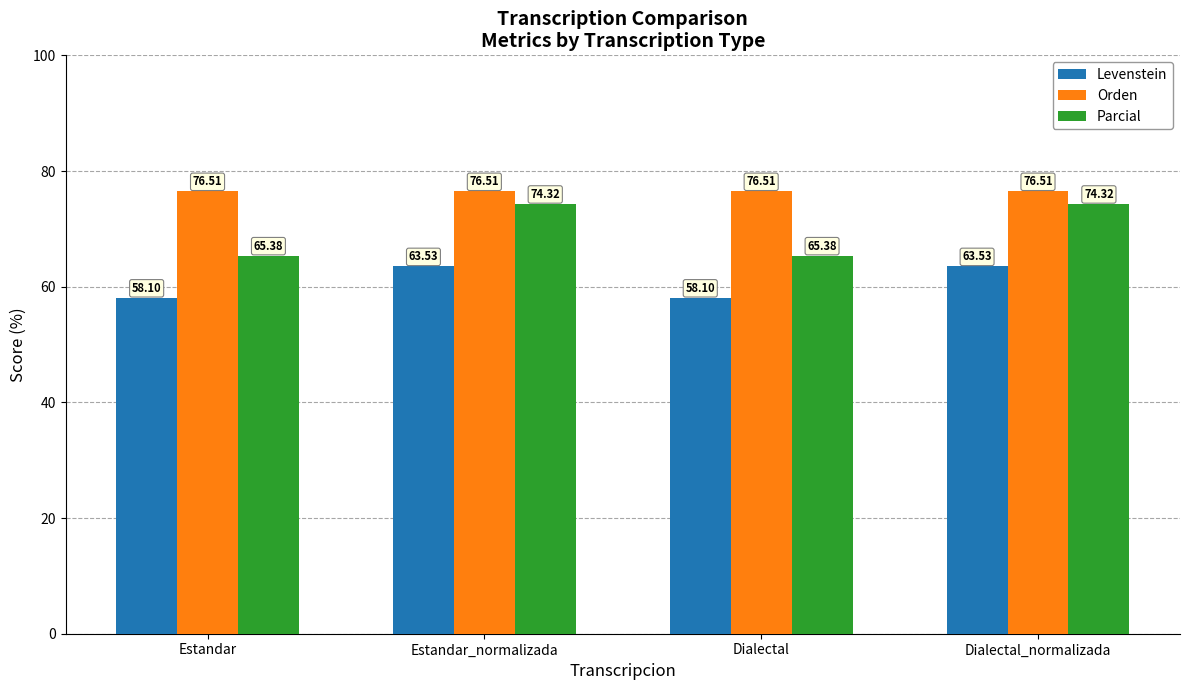

What is the label of the 3rd bar from the right?

Estandar_normalizada